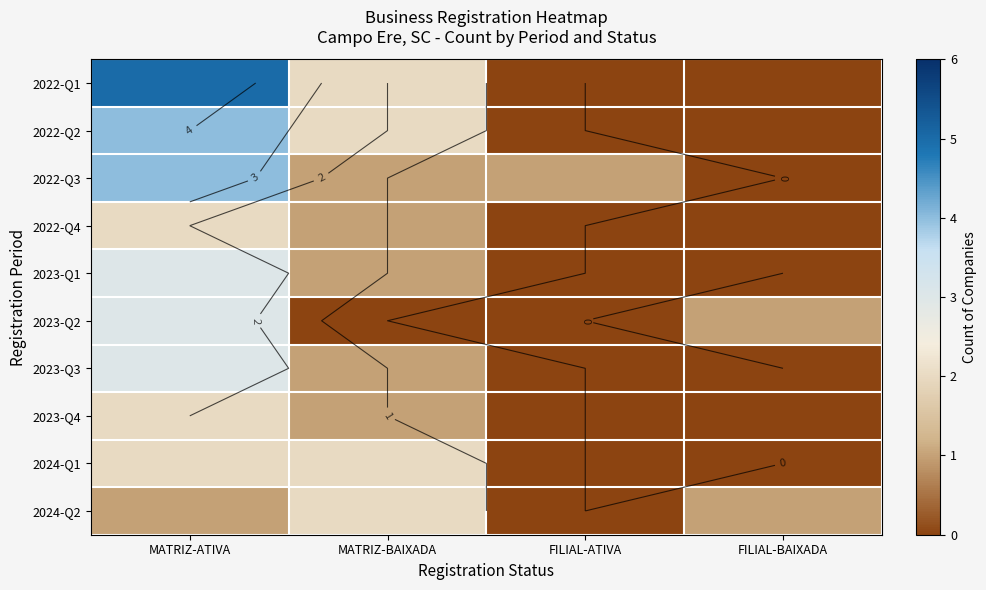

What is the spread (max minus min) of values at FILIAL-BAIXADA?

1